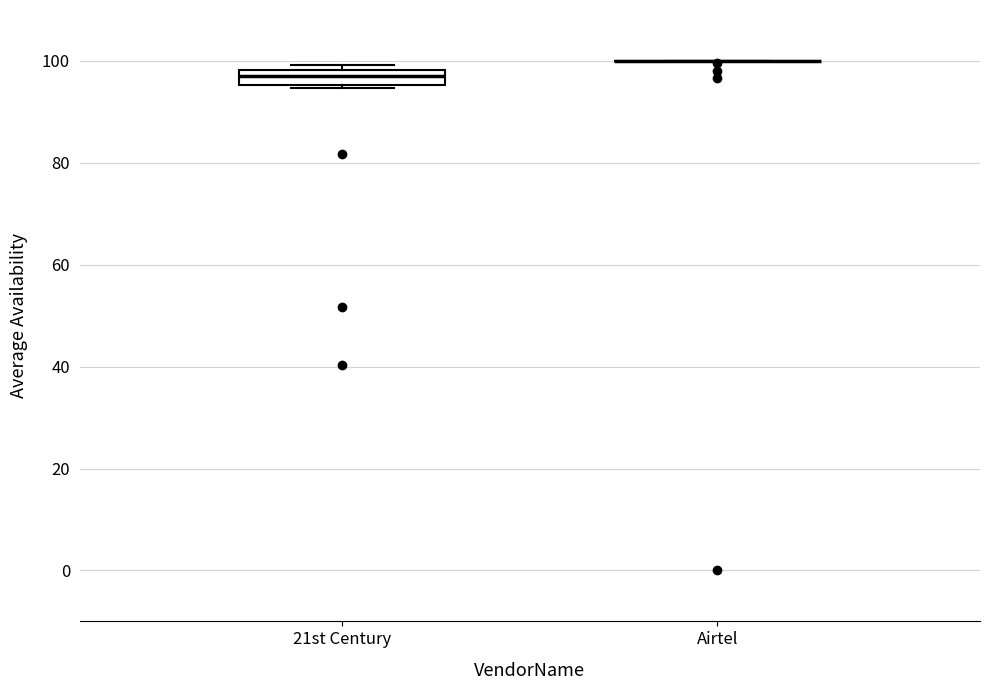

Where is the upper edge of the box for 21st Century on the y-axis? The values are not printed on the chart, so give them approximately, as read against the axis.

98